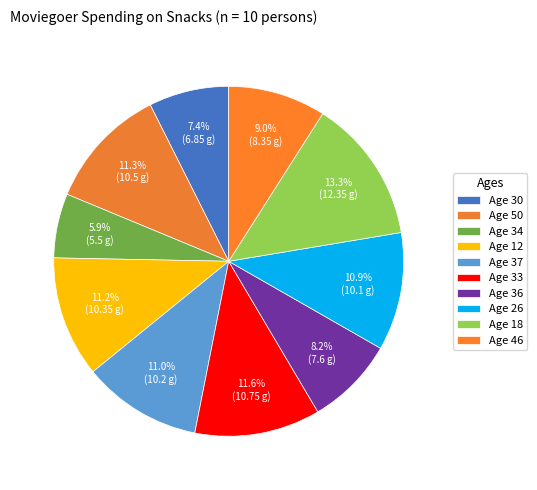

How many slices are in this pie chart?

10